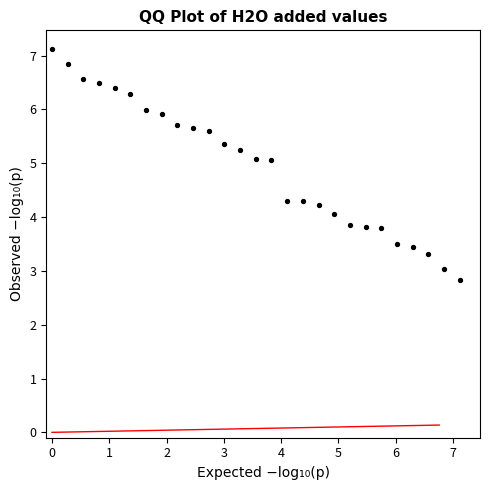

What is the range of Y values (max minus min)?

4.3